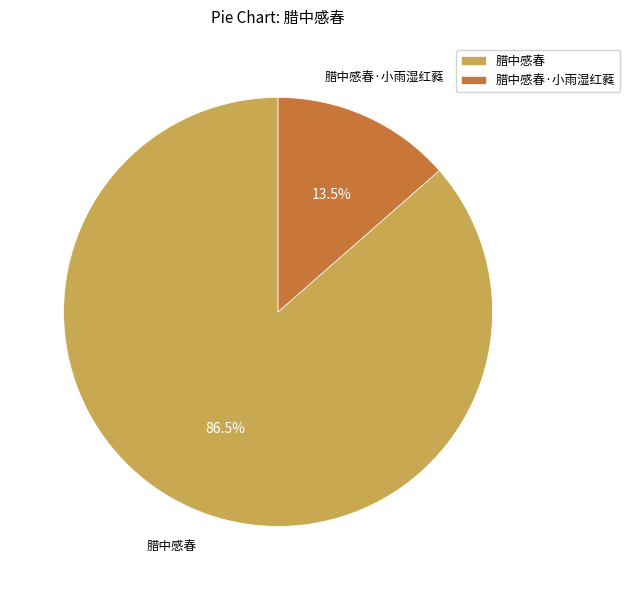

What percentage is NOT represented by 腊中感春?

13.5%